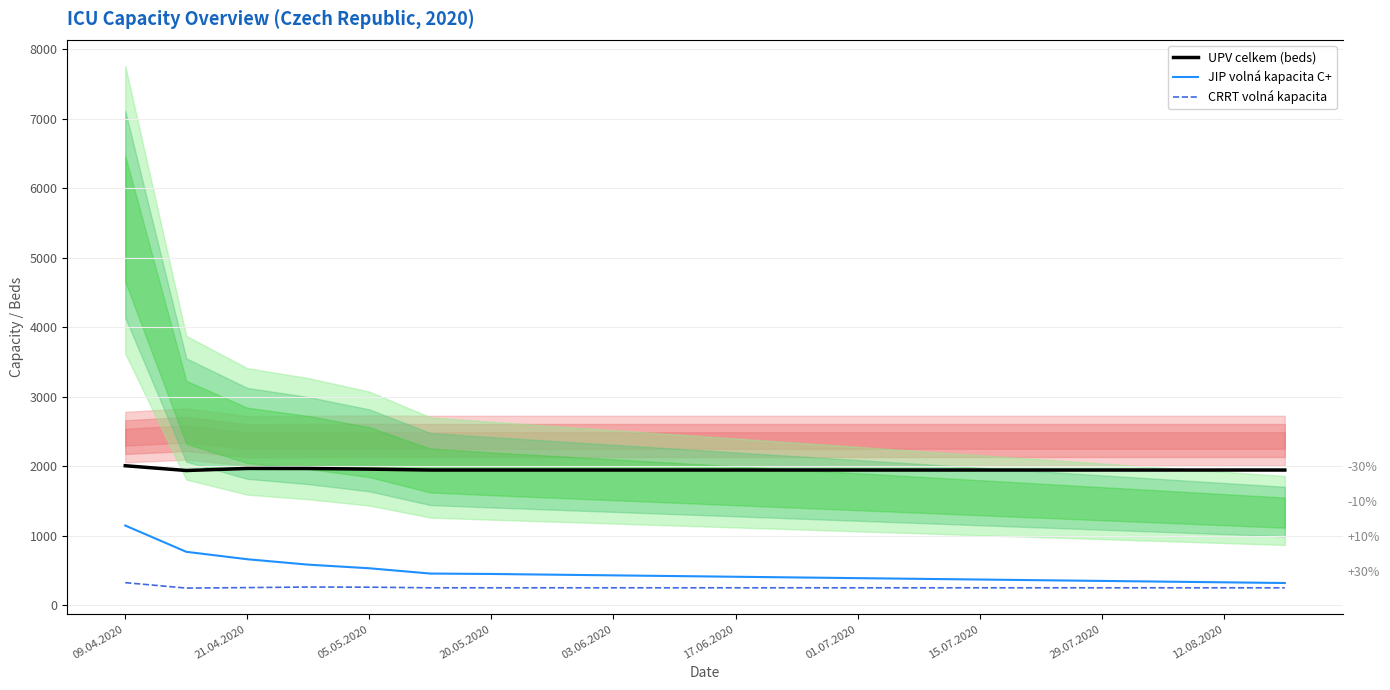

True or false: CRRT volná kapacita and UPV celkem (beds) intersect in this chart.

False